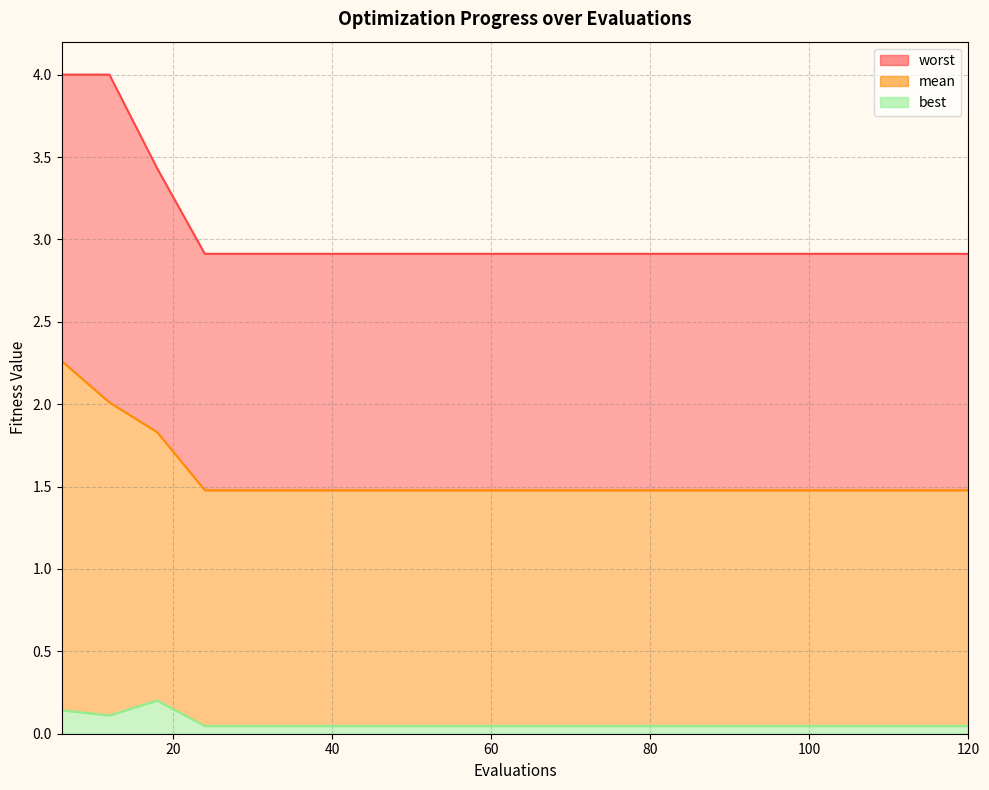

At how many categories does at least one series exceed 3?

3